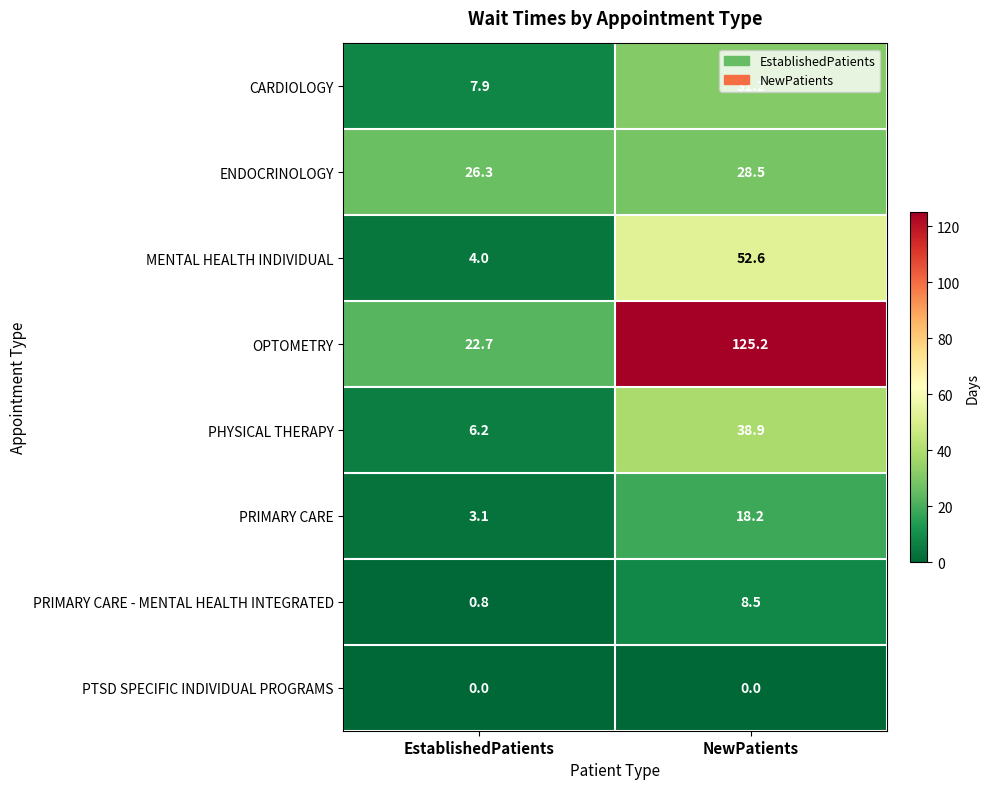

What is the lowest value of the MENTAL HEALTH INDIVIDUAL series?

4.0